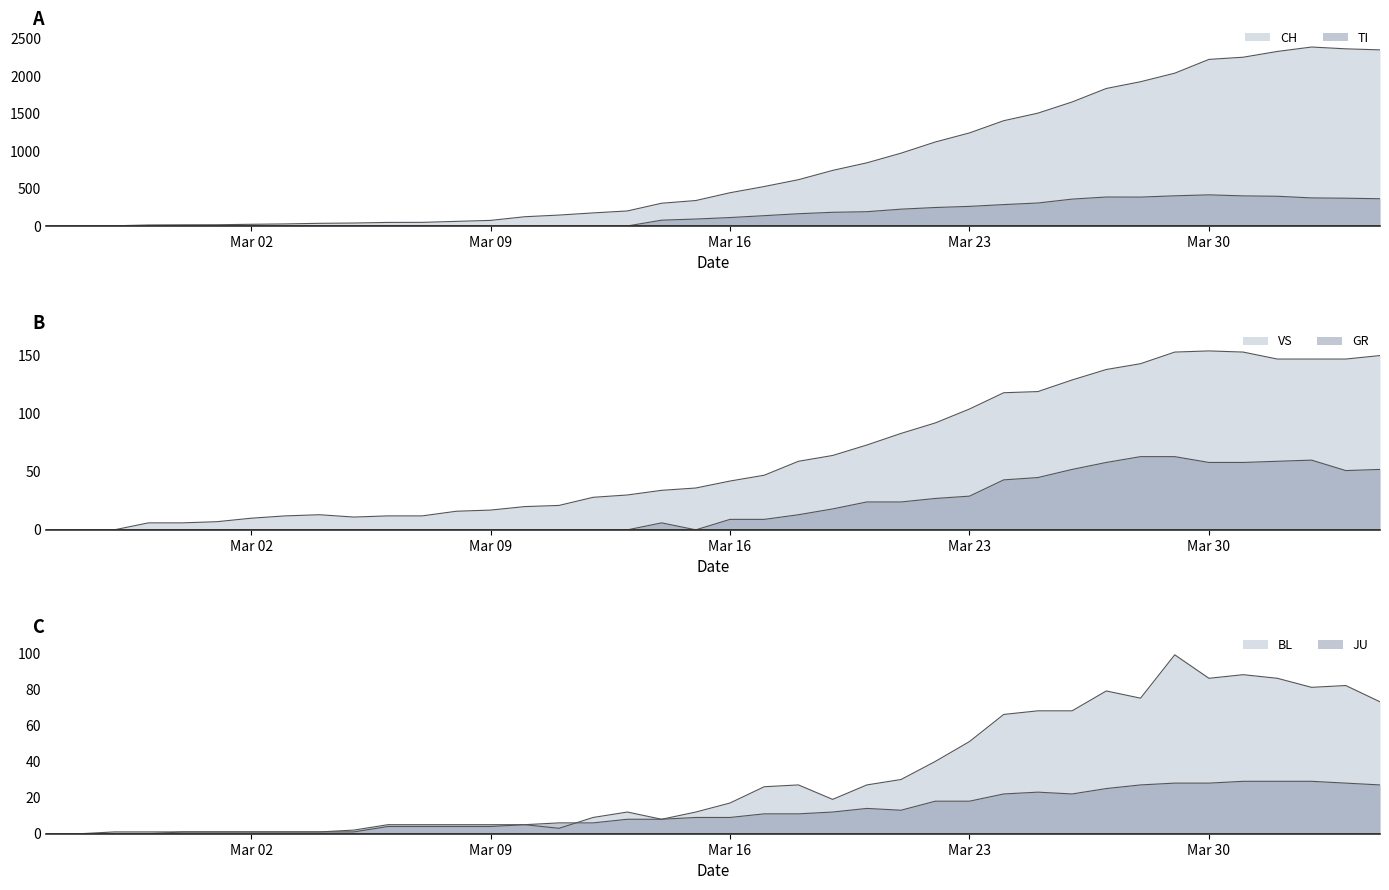

The GR series shows 58 at Mar 30. True or false?

True